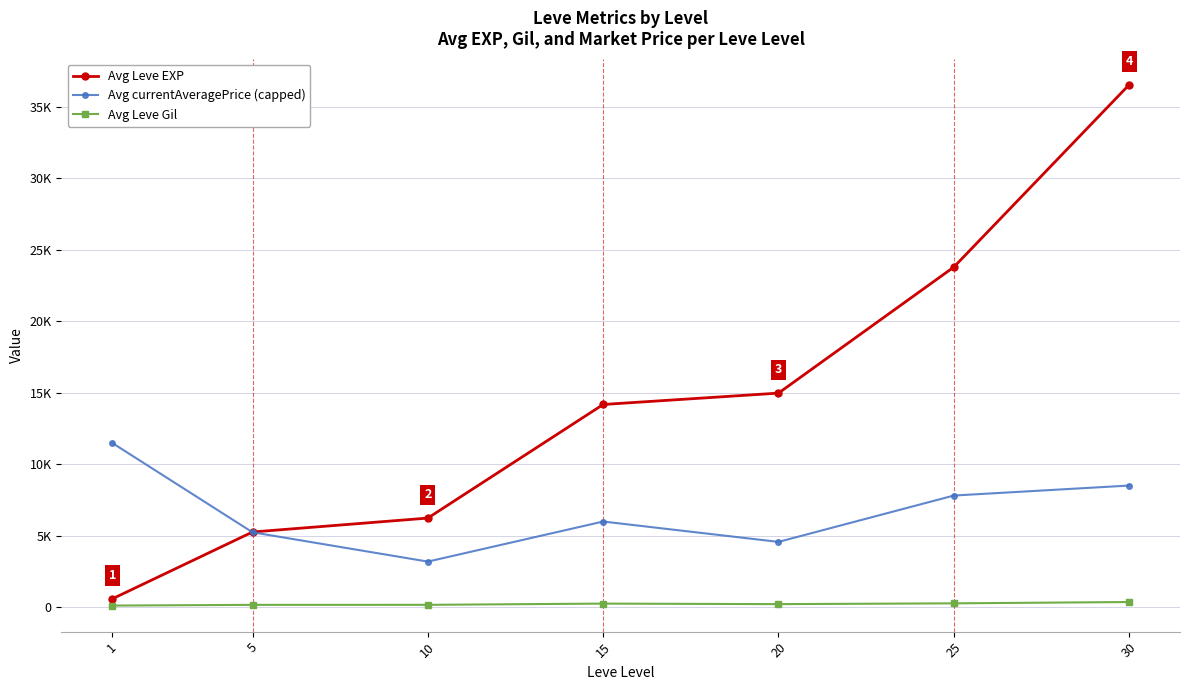

Which series has the largest total across all categories?

Avg Leve EXP